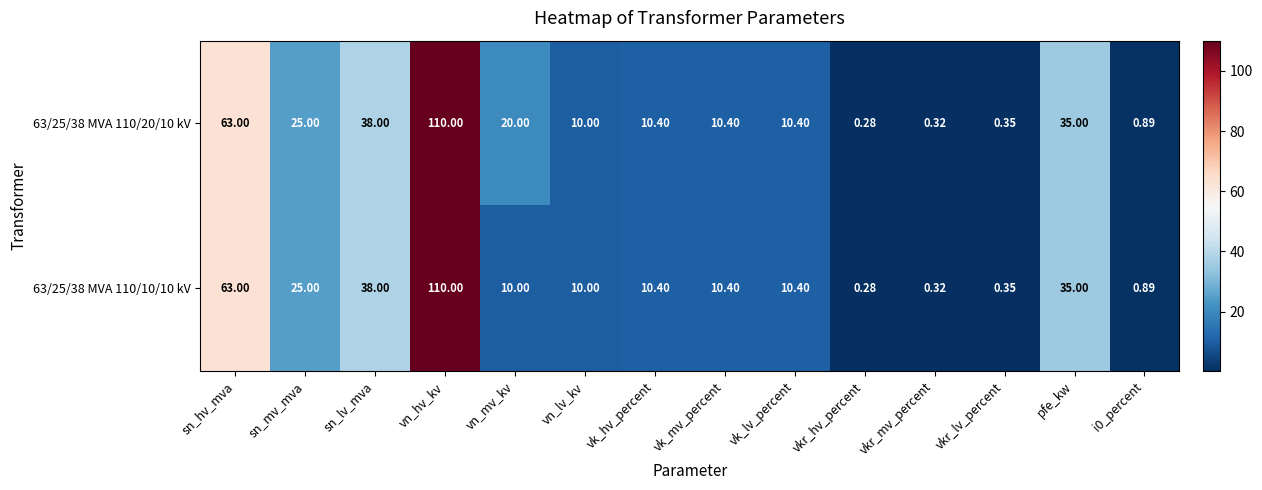

Which category has the highest value in the 63/25/38 MVA 110/20/10 kV series?

vn_hv_kv